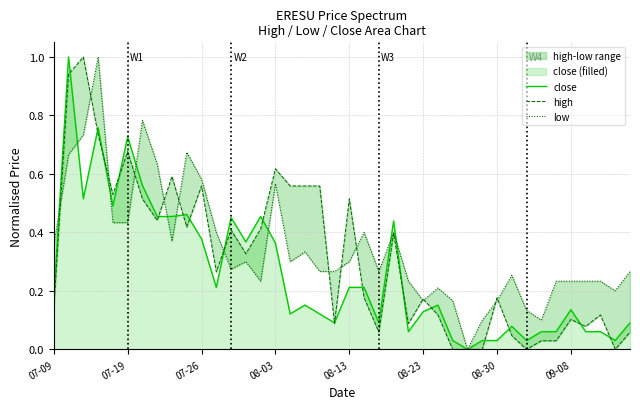

What is the highest value of the close series?

1.0